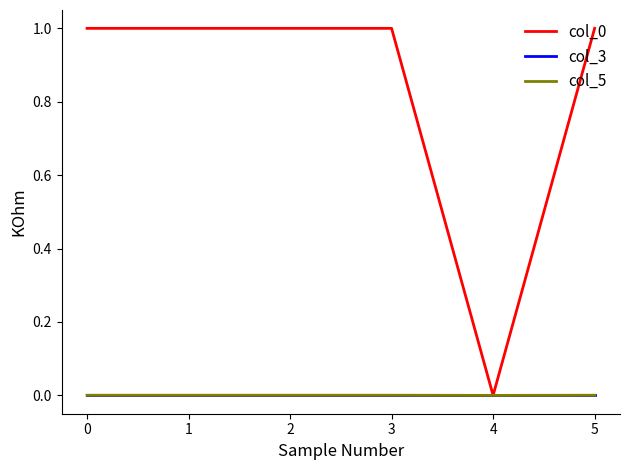

Does the chart have visible grid lines?

No